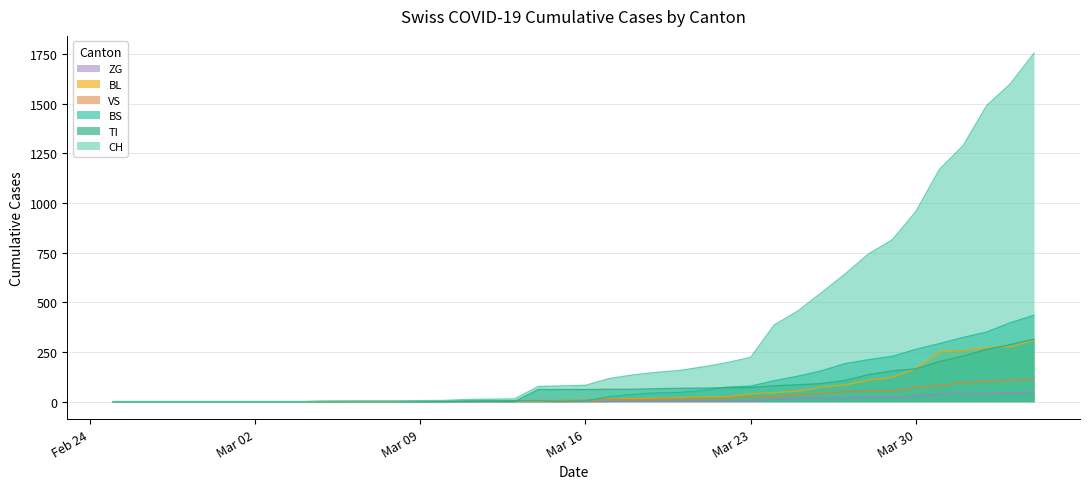

Which series has the largest range (max minus min)?

CH